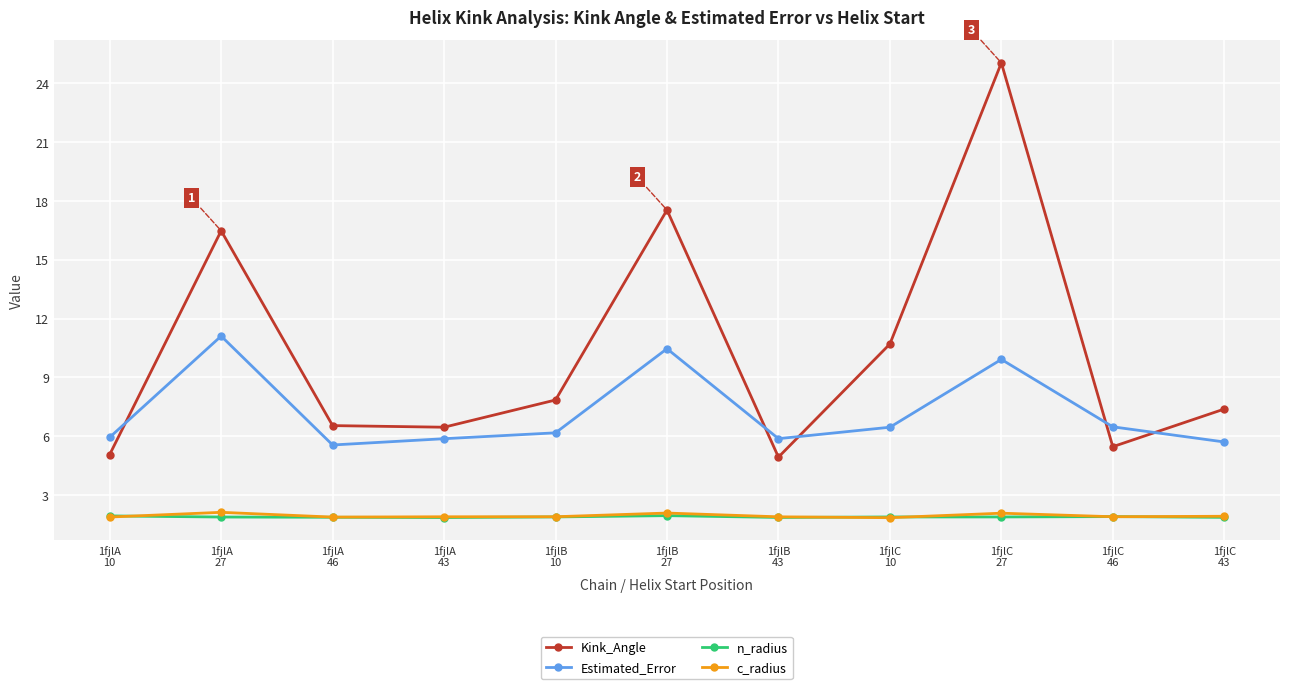

At which category is the sum across all series the highest?

1fjlC
27